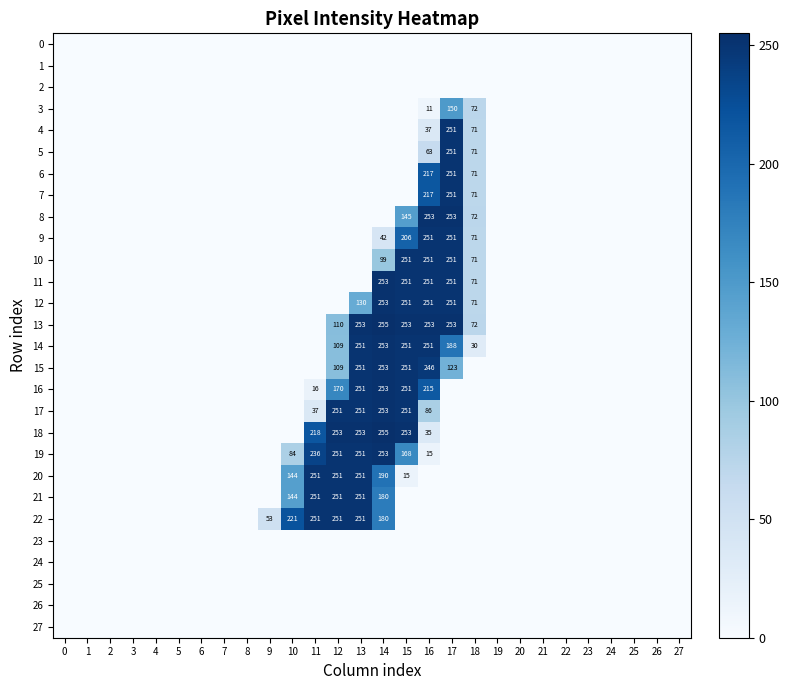

What is the total value across all series at 12?

2006